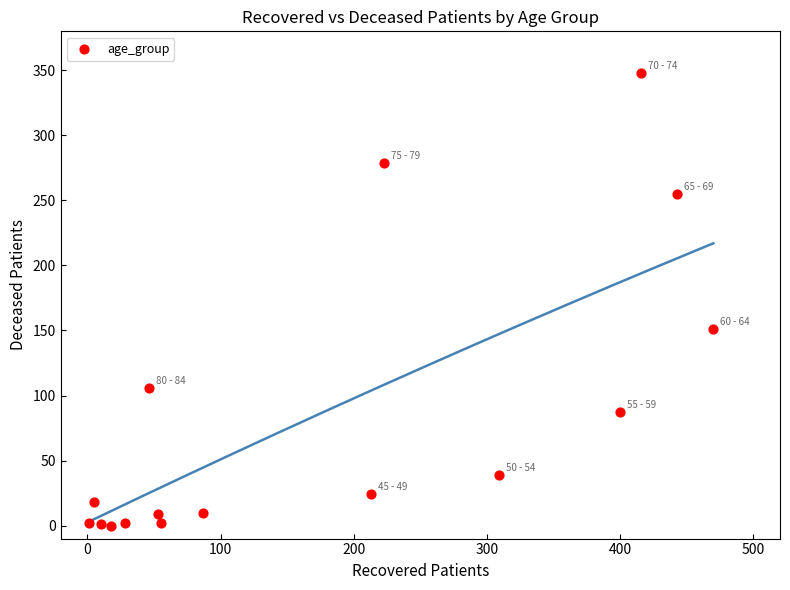

What is the range of X values (max minus min)?

469